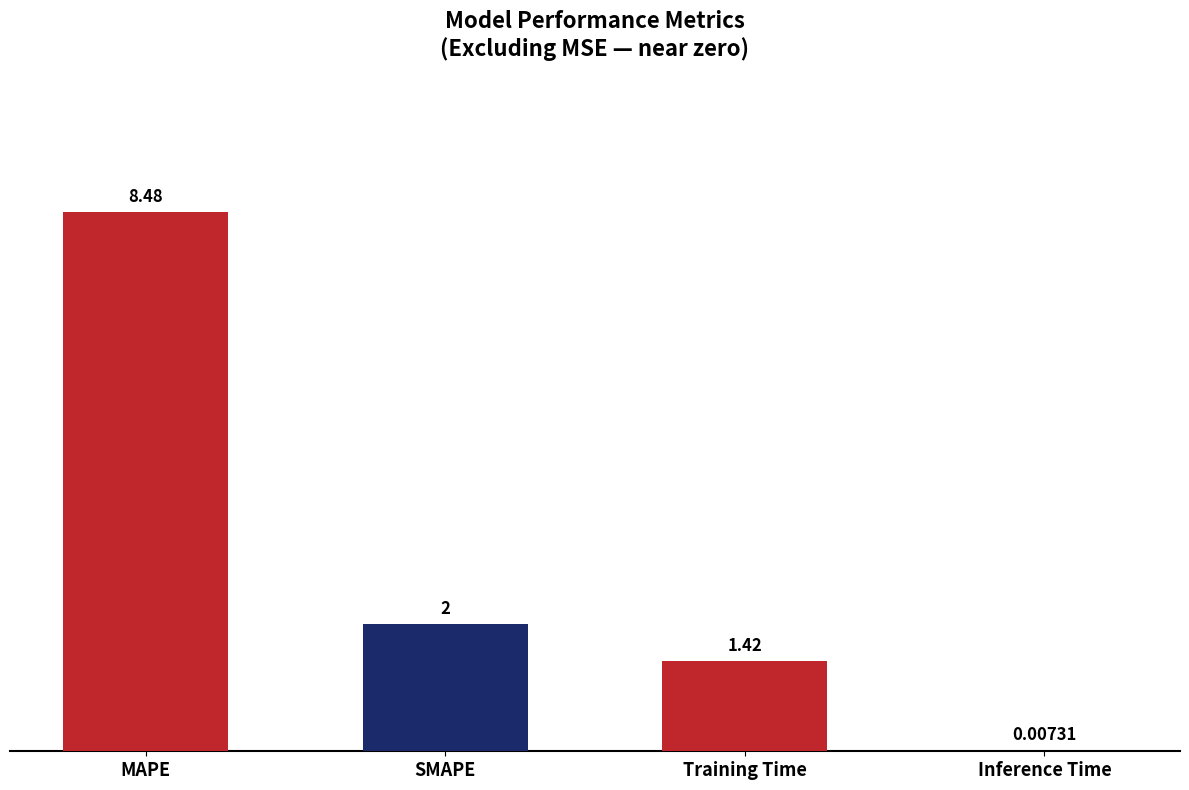

Which label corresponds to the largest value in the chart?

MAPE